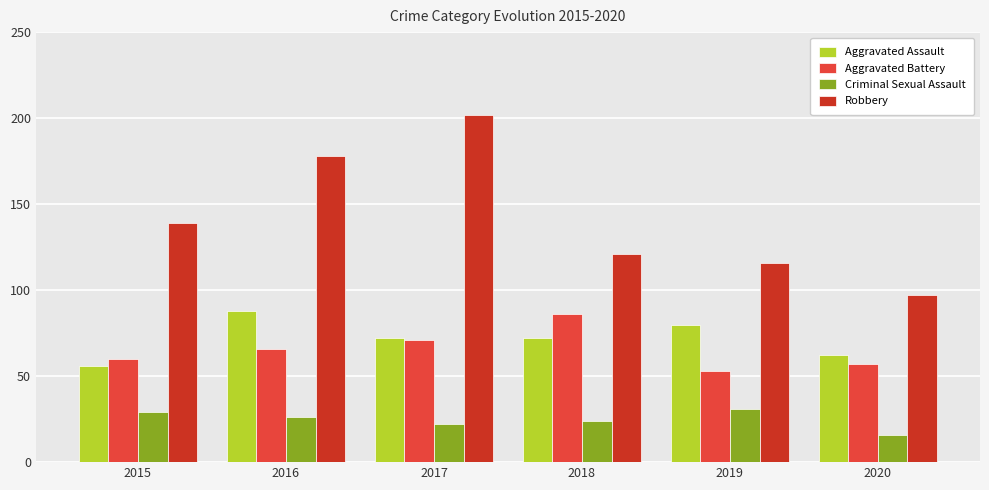

What is the sum of the Criminal Sexual Assault values at 2015 and 2016?

55